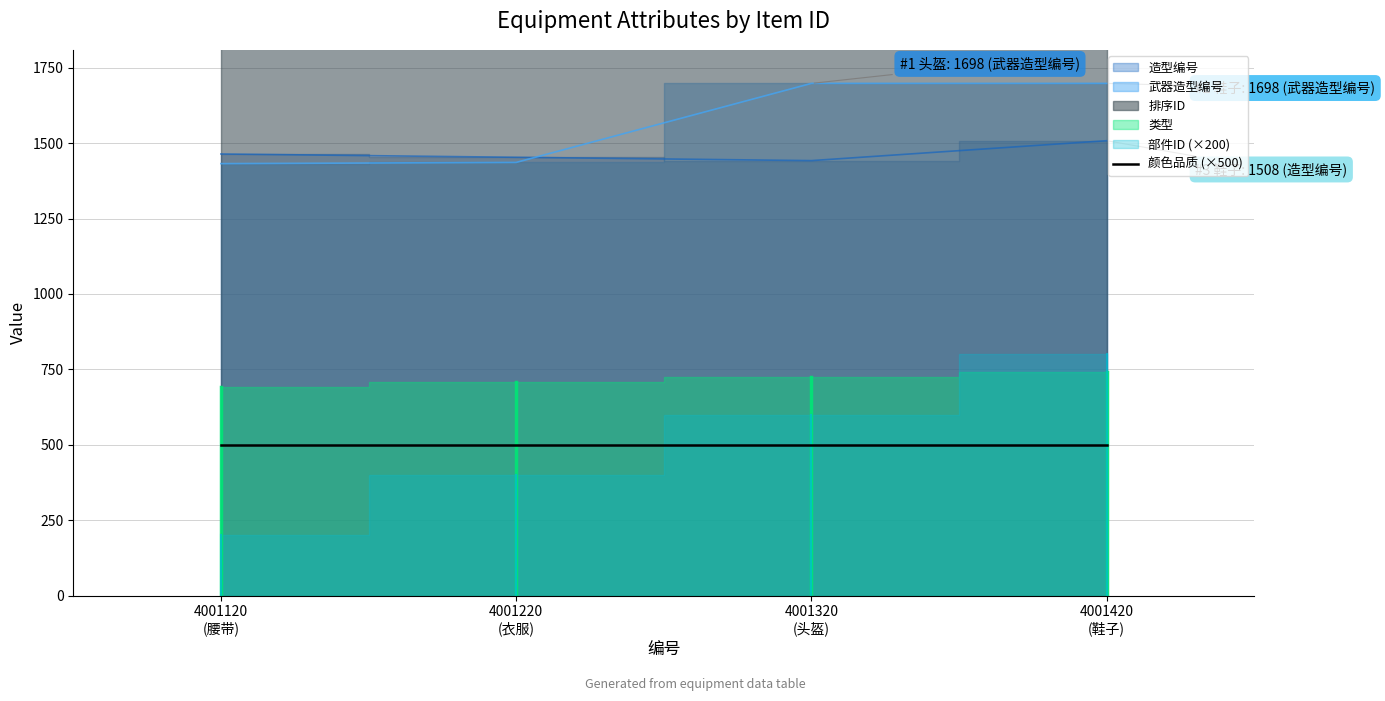

What is the difference between the second highest and second lowest values in the 造型编号 series?

11